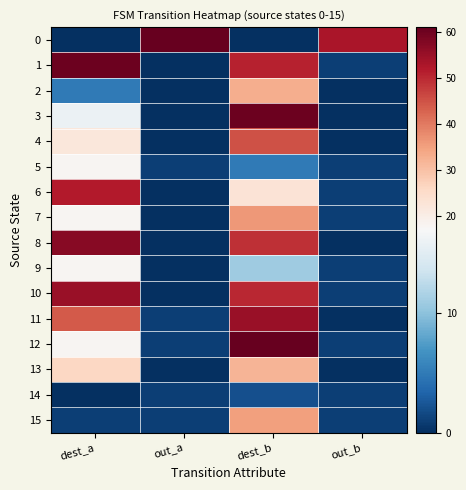

What is the spread (max minus min) of values at dest_a?

60